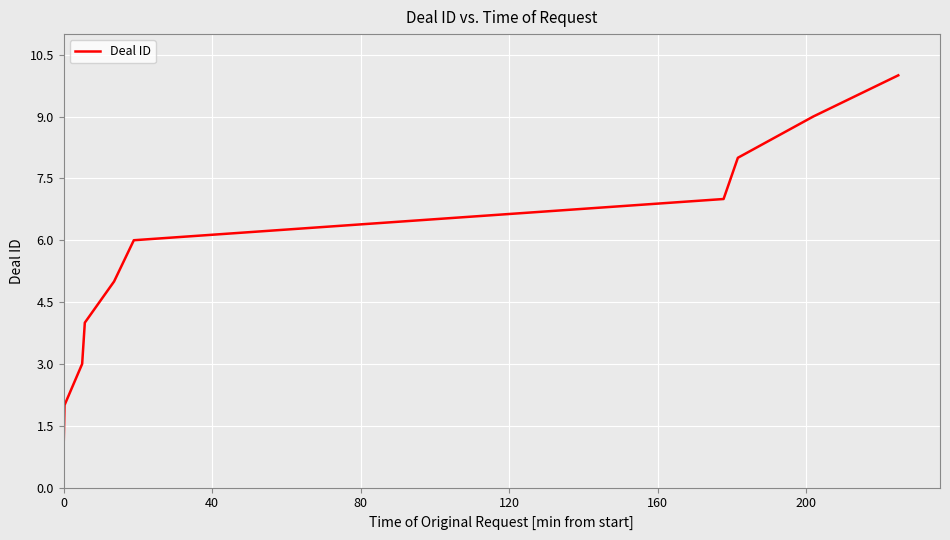

What is the maximum value shown in the chart?

10